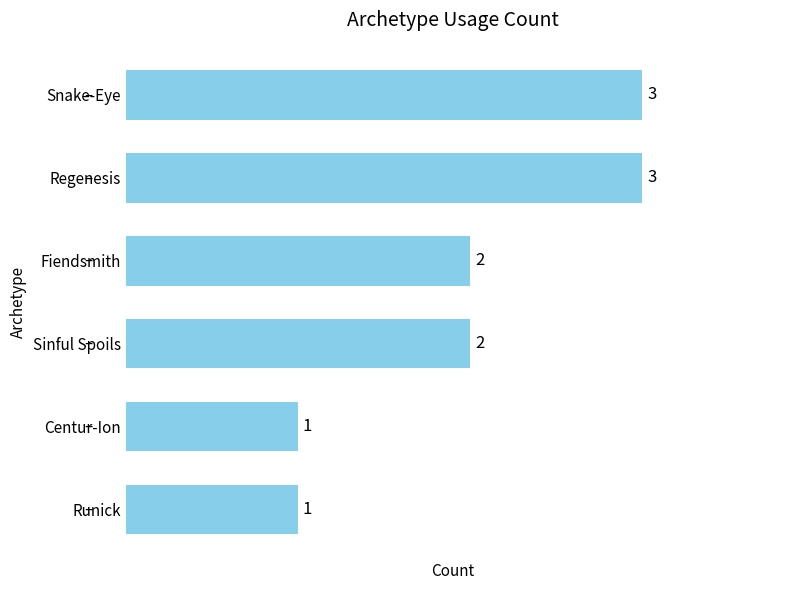

What is the difference between the maximum and minimum values?

2